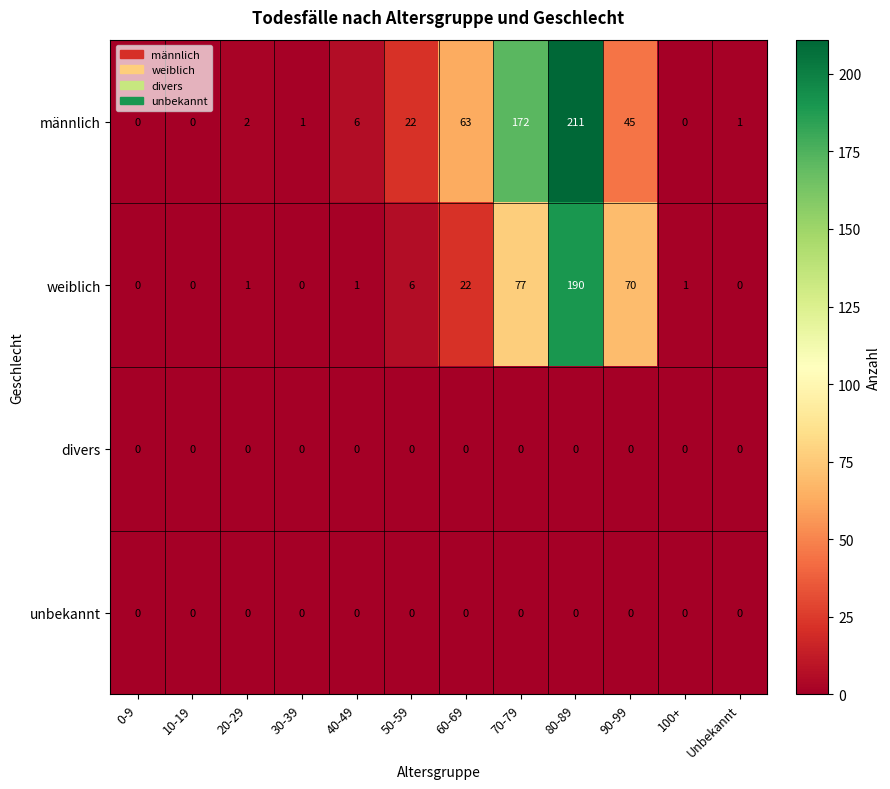

Count the number of categories in the chart.

12